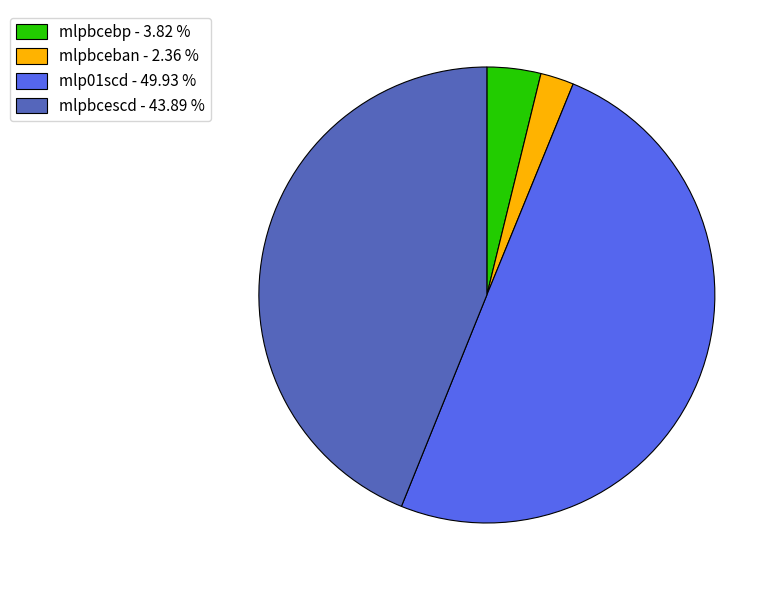

Combined, do mlpbcescd - 43.89 % and mlpbcebp - 3.82 % account for over 50%?

No